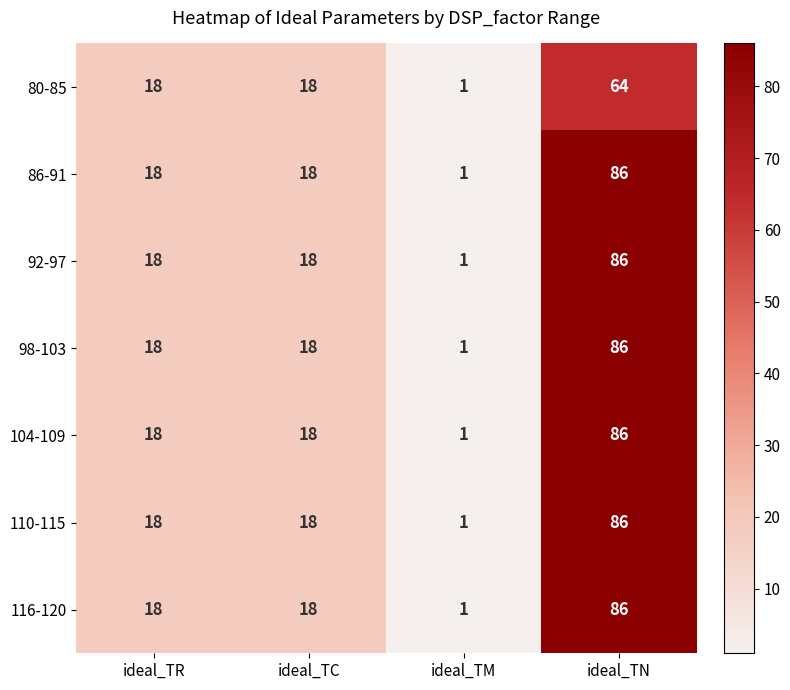

The value of 98-103 at ideal_TC is 9. True or false?

False